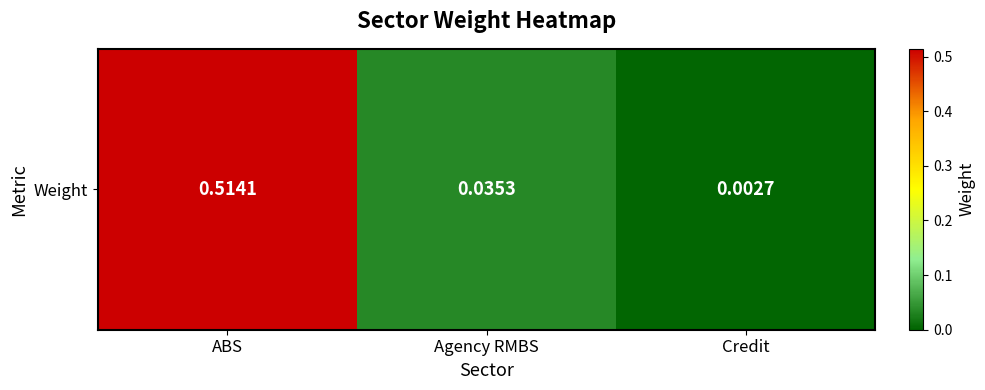

Reading right to left, list all the values displayed in this chart.

Credit=0.0	Agency RMBS=0.0	ABS=0.5